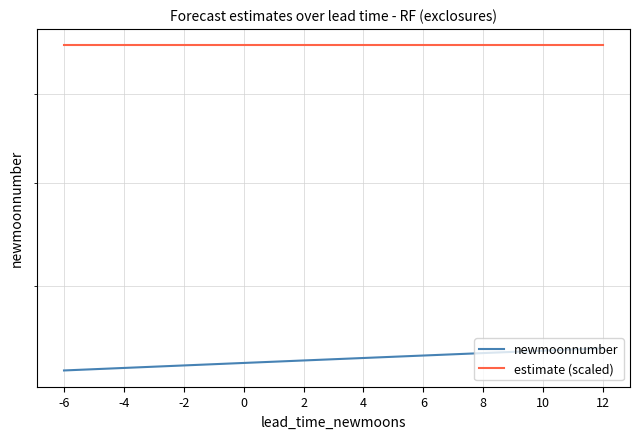

Which series has the largest total across all categories?

estimate (scaled)